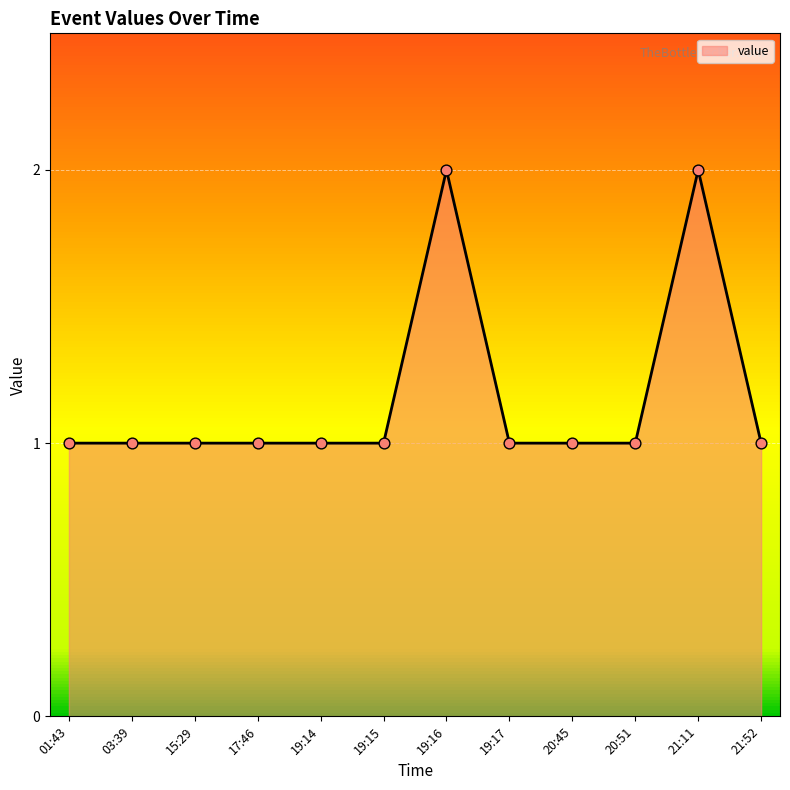

What is the ratio of the value at 21:11 to the value at 15:29?

2.0